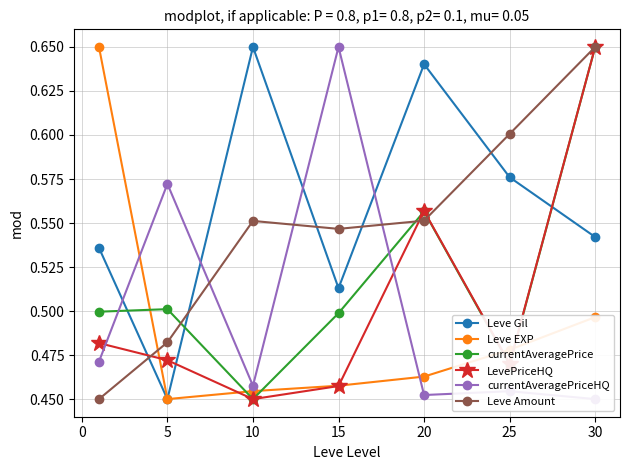

Between 5 and 10, which series saw the biggest shift?

currentAveragePriceHQ